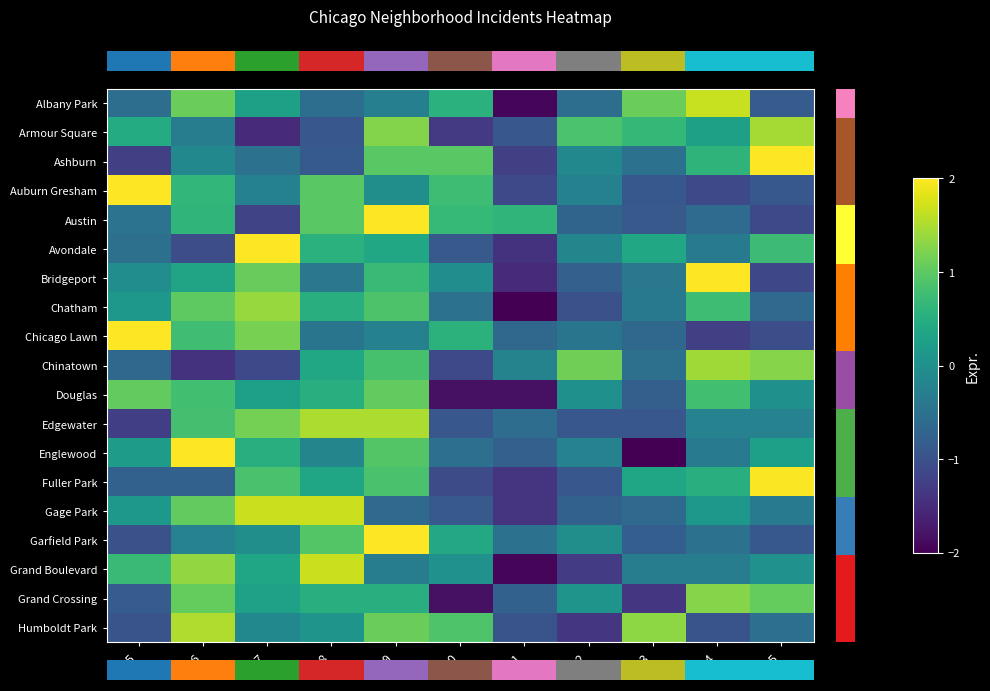

At which category is the sum across all series the highest?

2019